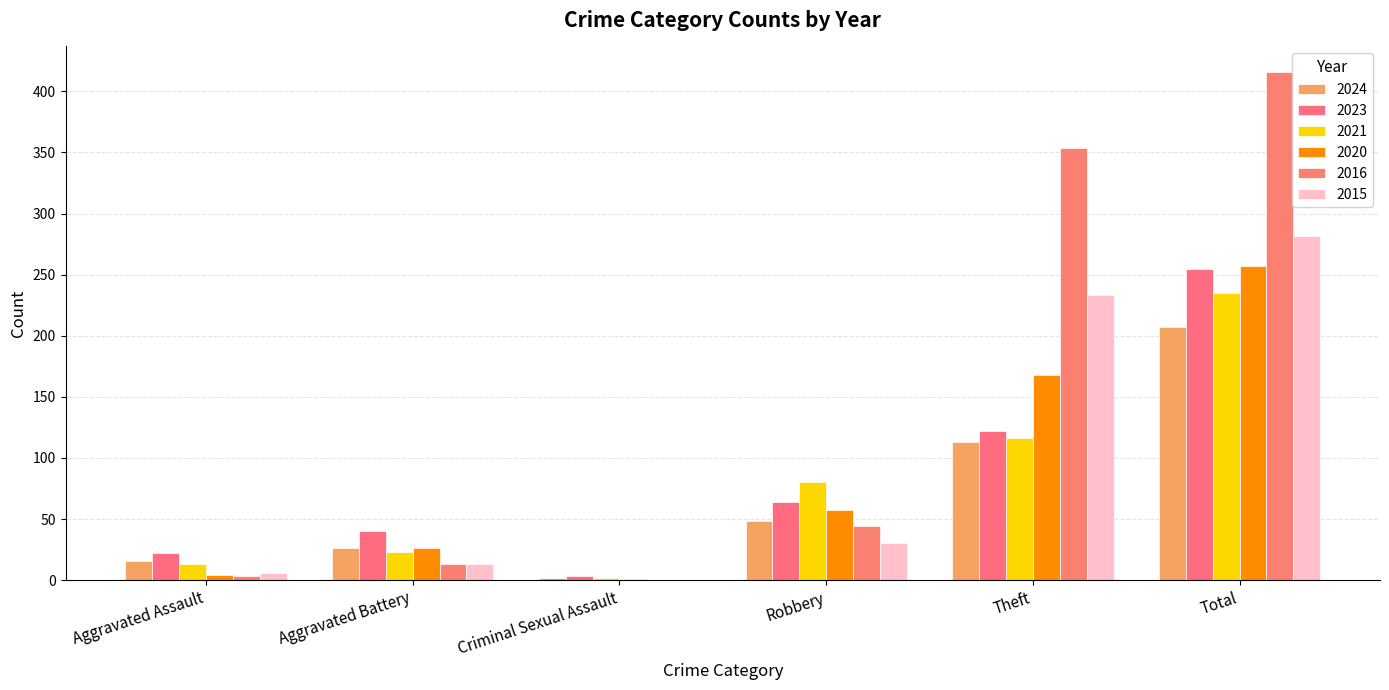

What is the sum of the 2021 values at Total and Criminal Sexual Assault?

237